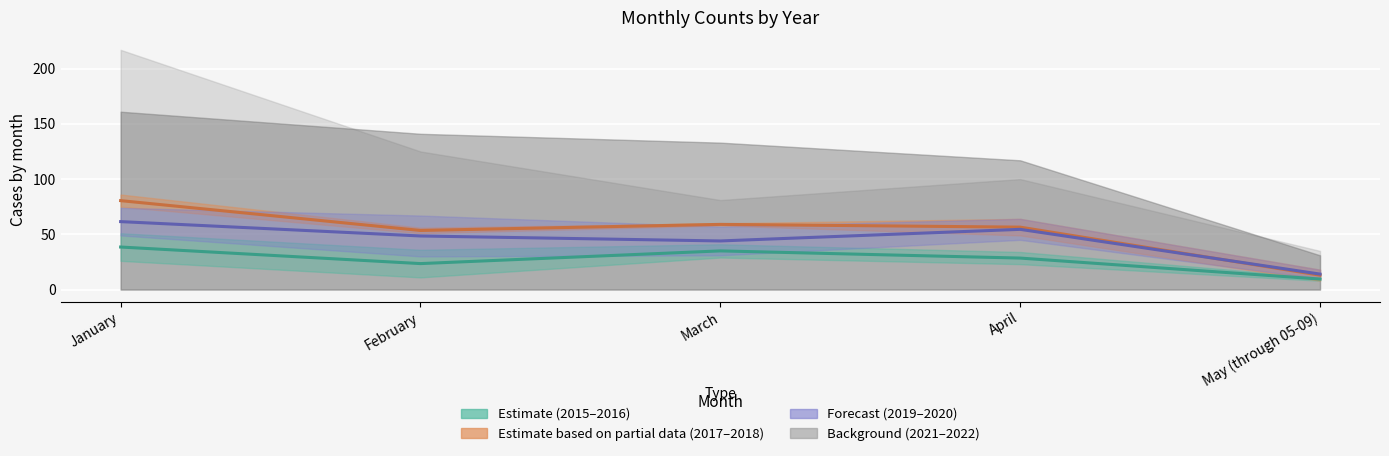

At which category is the sum across all series the highest?

January